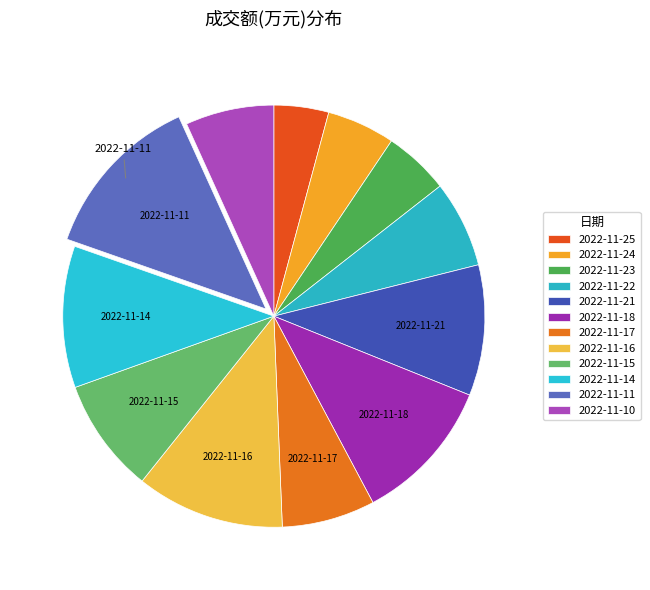

How many slices are in this pie chart?

12